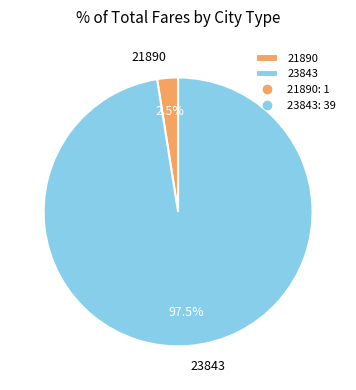

Which slice is the smallest?

21890